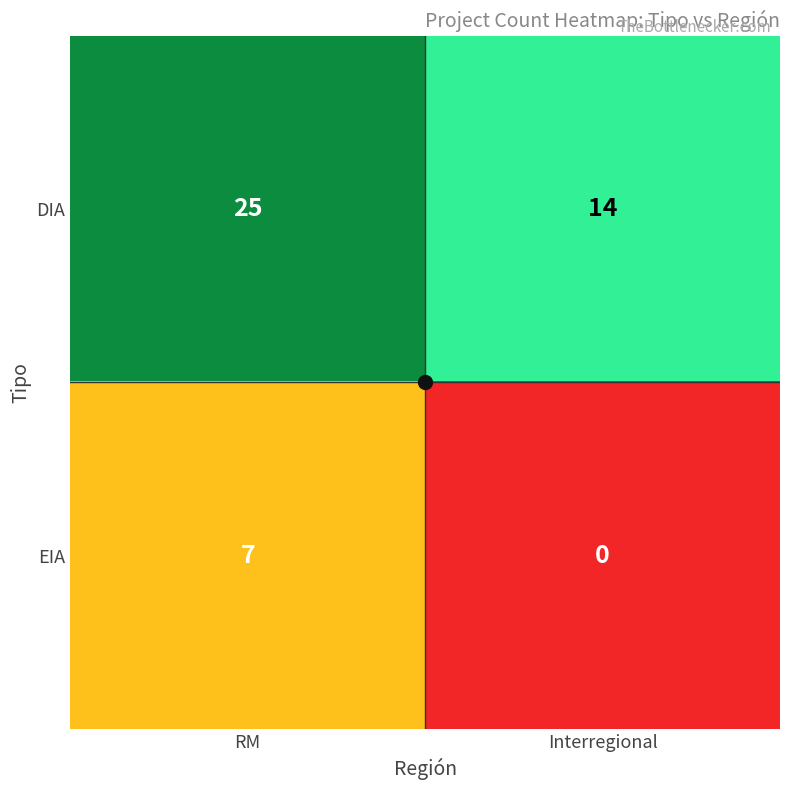

What is the sum of the DIA values at RM and Interregional?

39